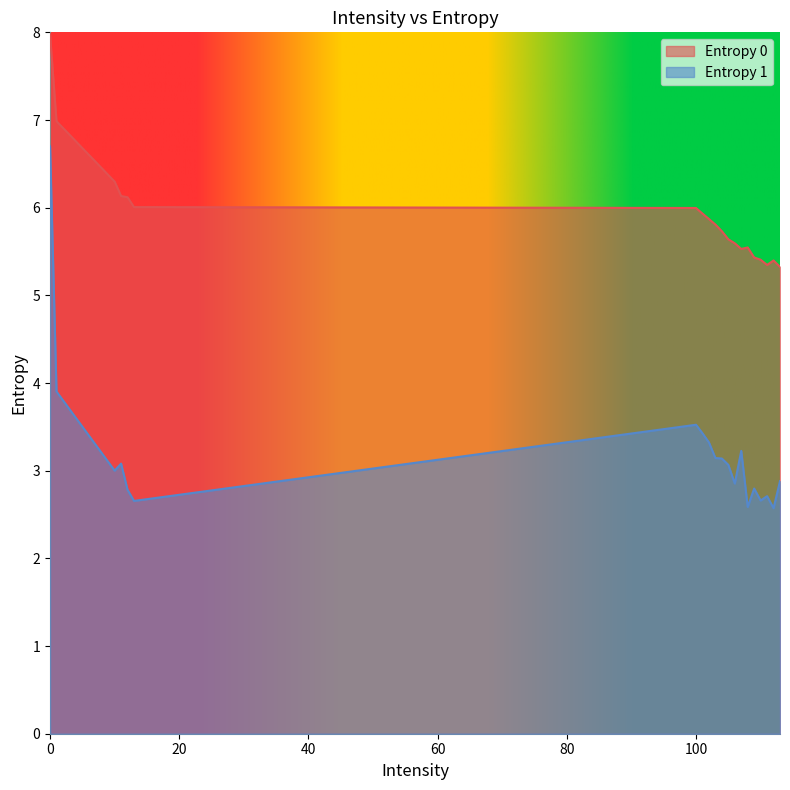

Is it true that Entropy 1 equals 1.7 at 105?

False